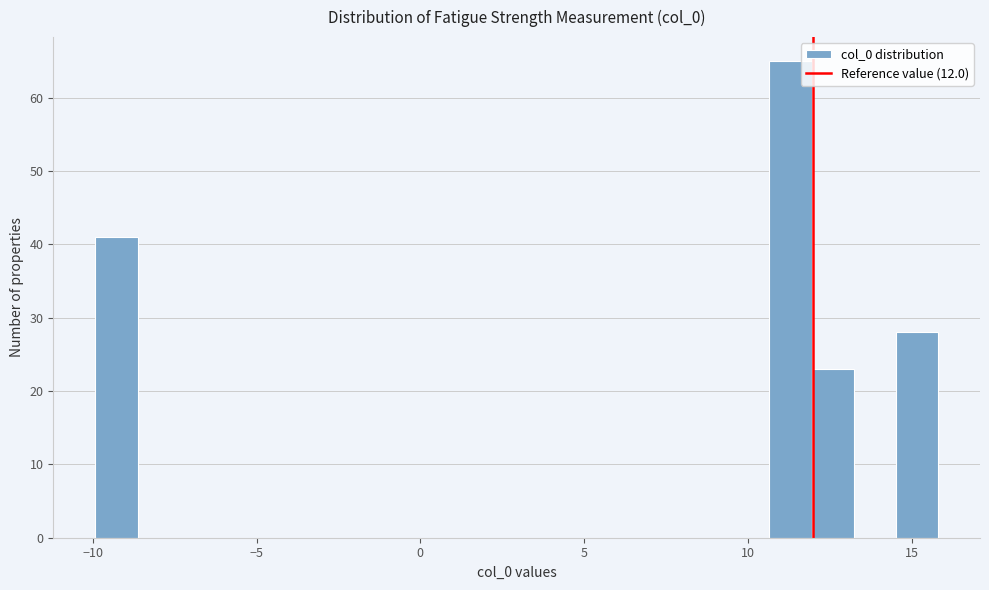

Around what value on the x-axis is the tallest bar? Give the approximate position of its centre, as read against the axis.

11.5